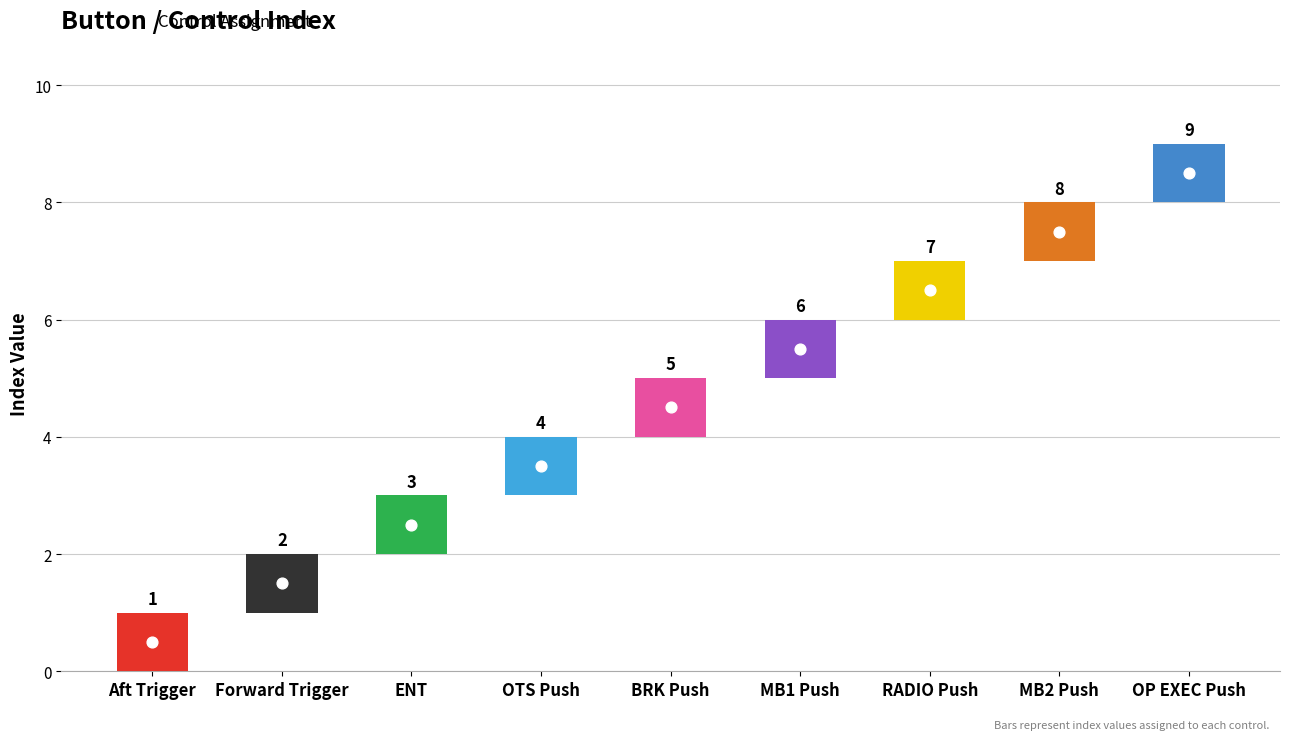

What is the change in value from MB1 Push to MB2 Push?

+2